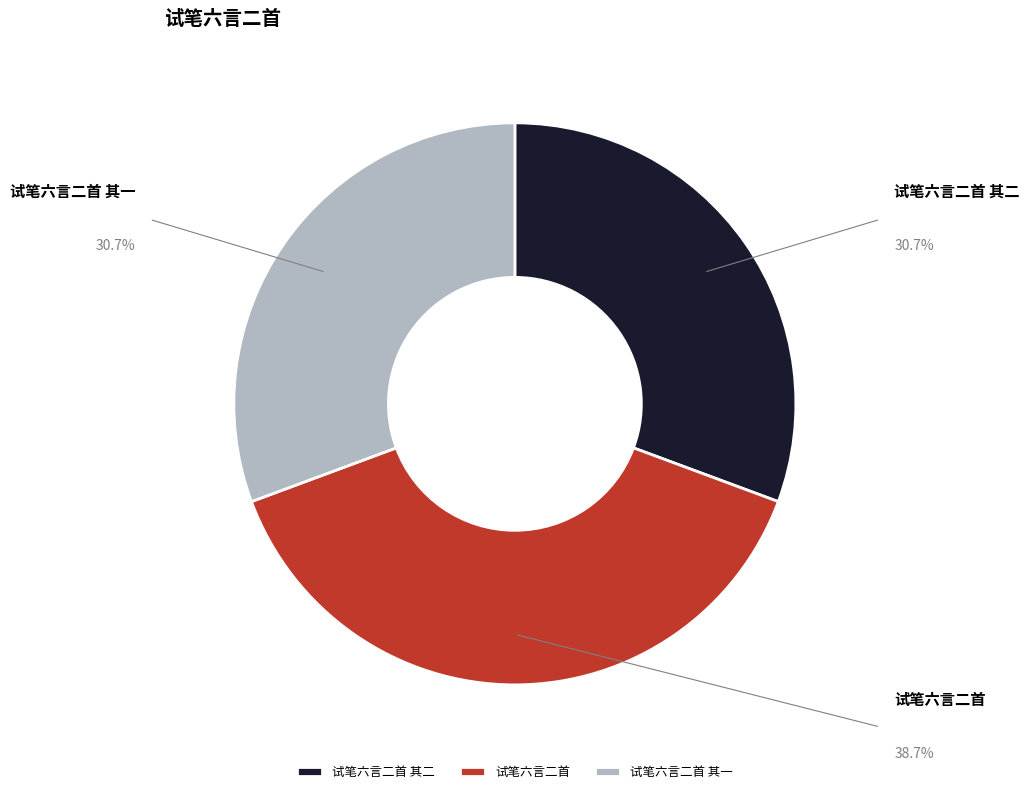

How many segments does this pie chart have?

3